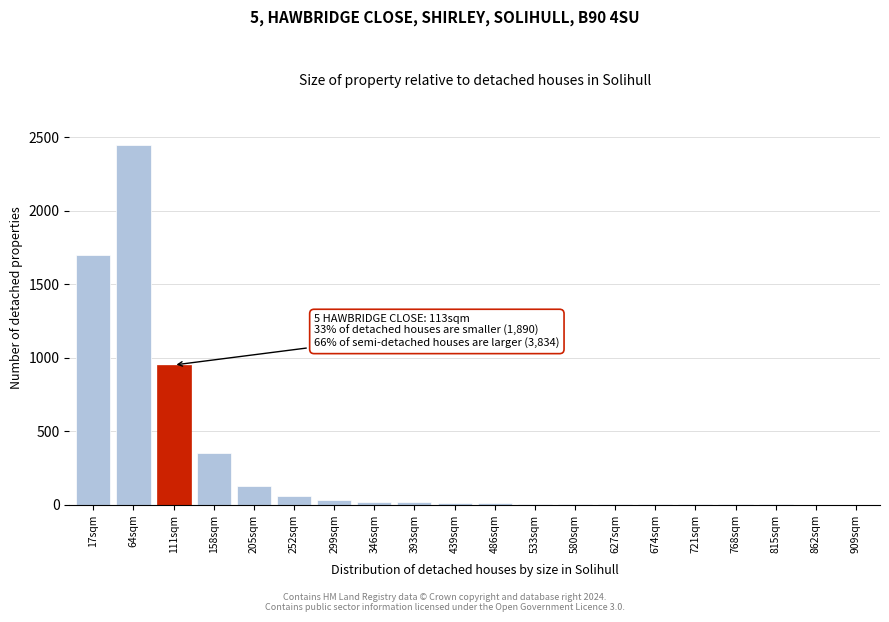

What is the greatest value displayed?

2450